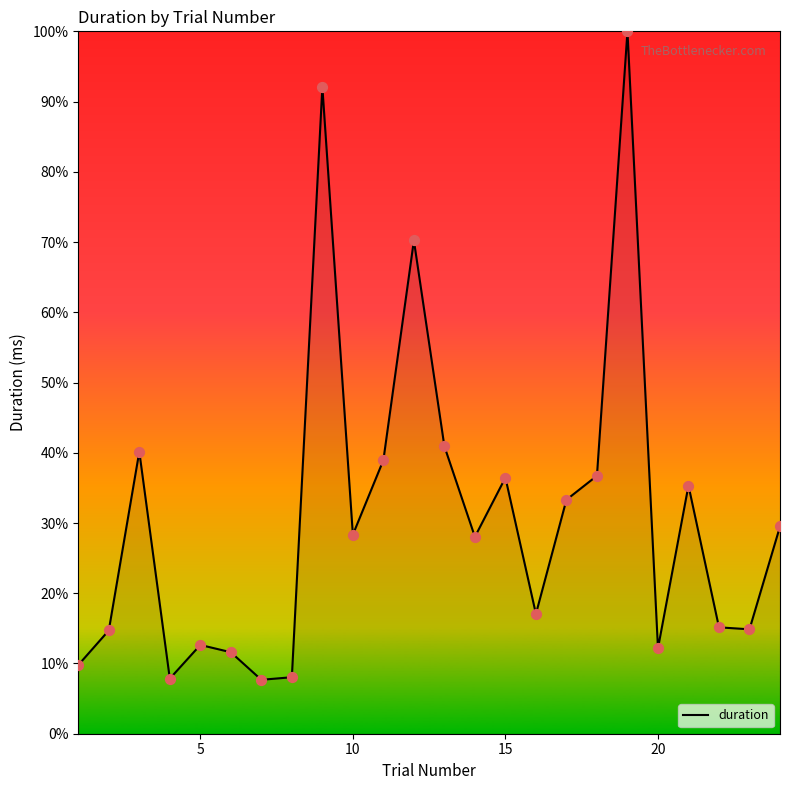

What is the difference between the maximum and minimum values?

92.3